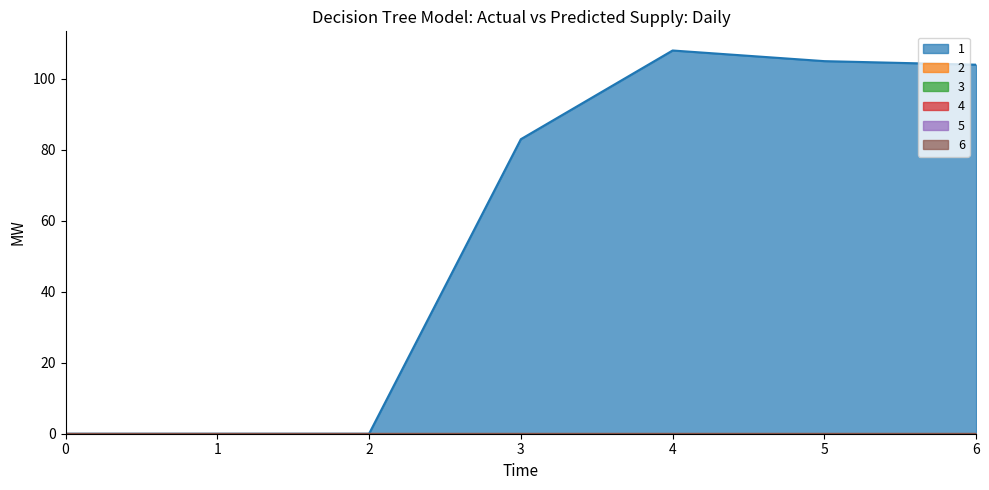

Is the value of 3 at 2 greater than the value of 2 at 5?

No